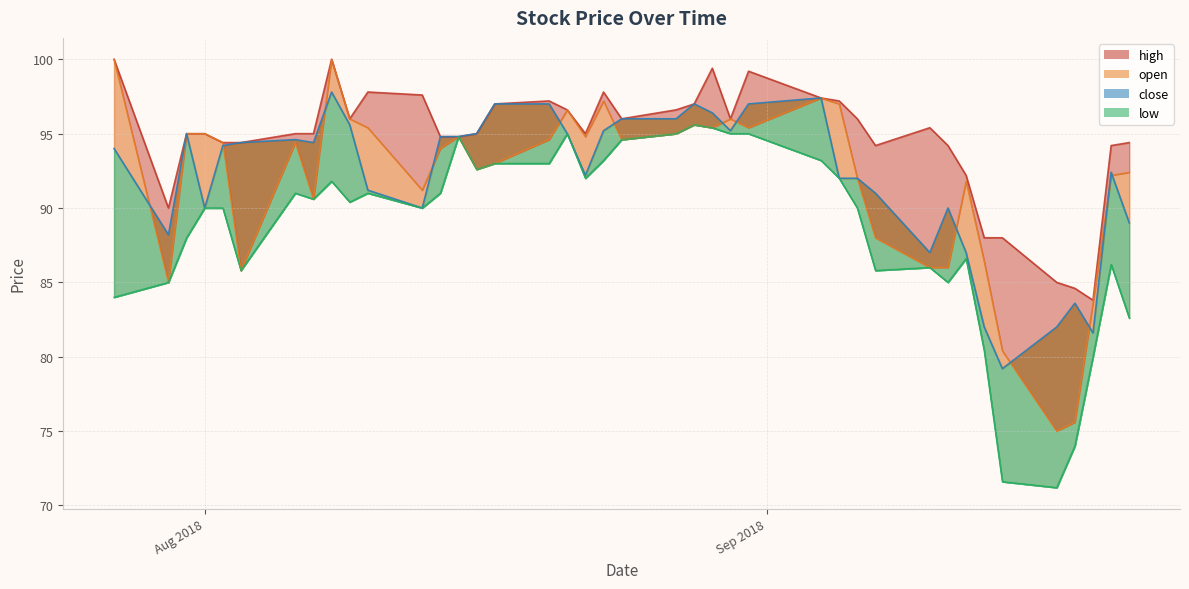

True or false: low and close cross at least once.

False